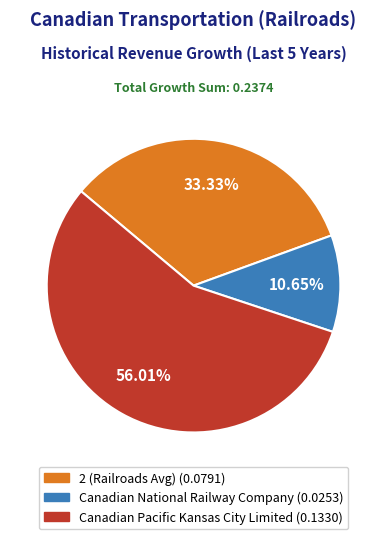

Combined, what portion of the pie is Canadian Pacific Kansas City Limited and 2 (Railroads Avg)?

89.3%